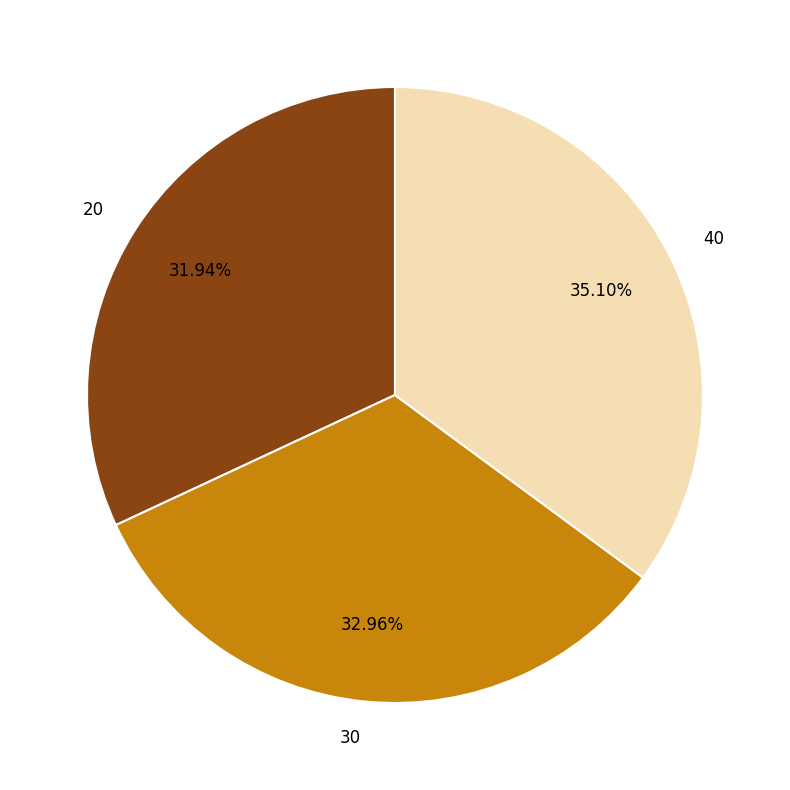

Which category has the biggest portion of the pie?

40